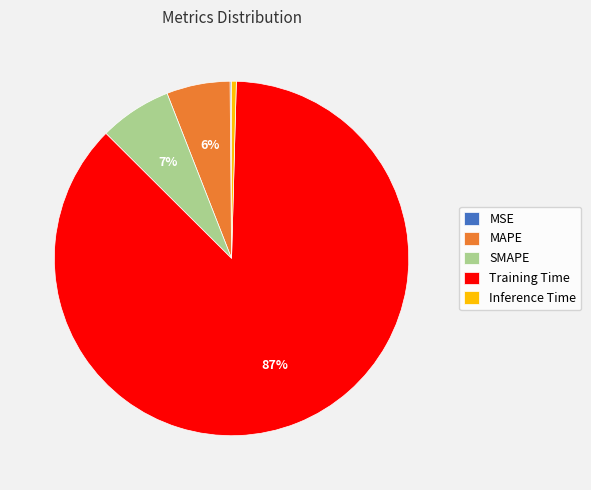

Is it true that Training Time is 96% of the pie?

False